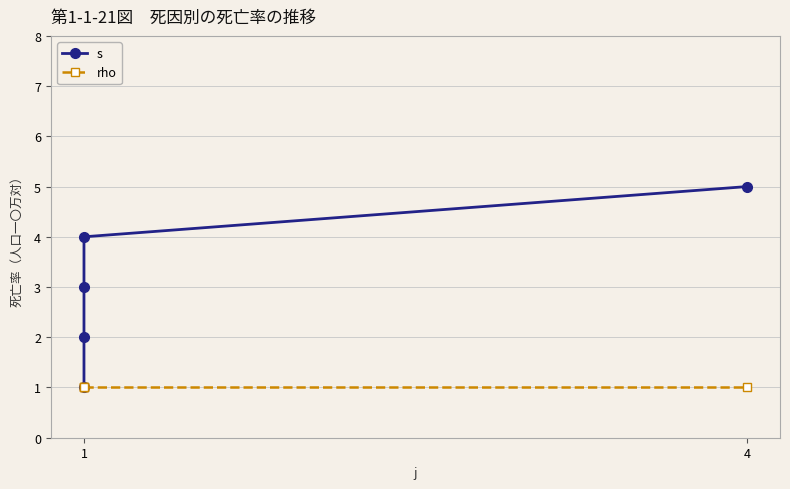

What is the average value of the s series?

3